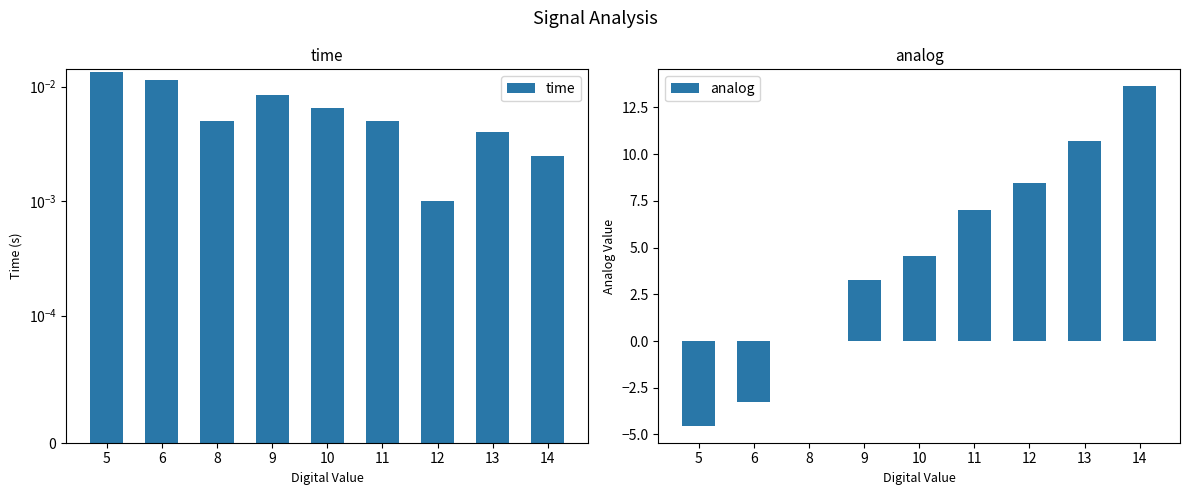

The value of analog at 6 is -3.3. True or false?

True